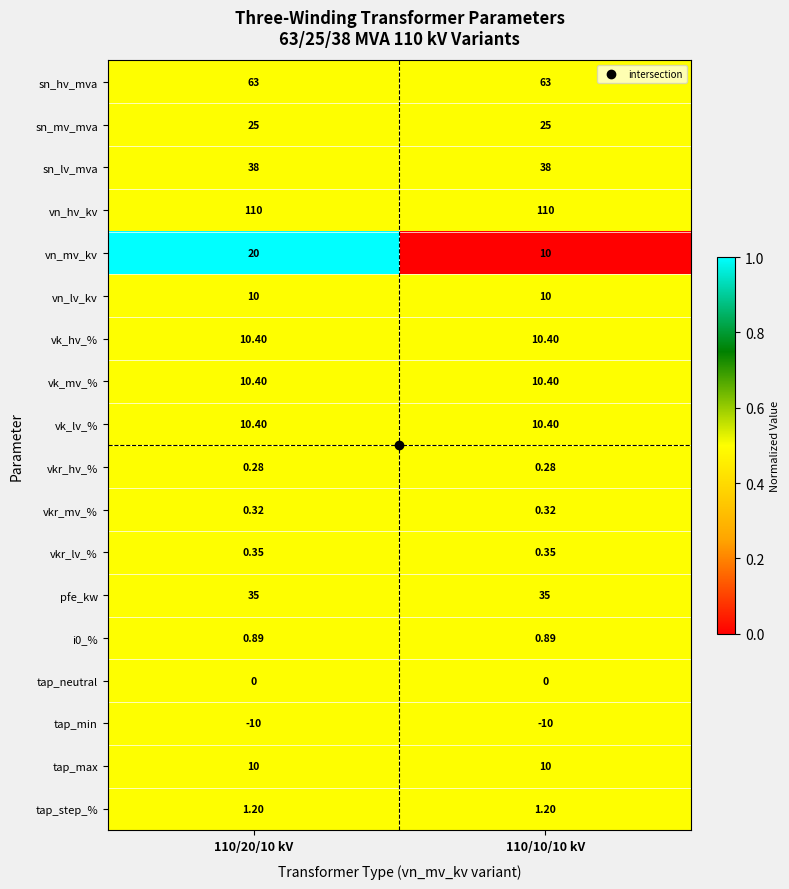

Which series has the largest total across all categories?

vn_hv_kv